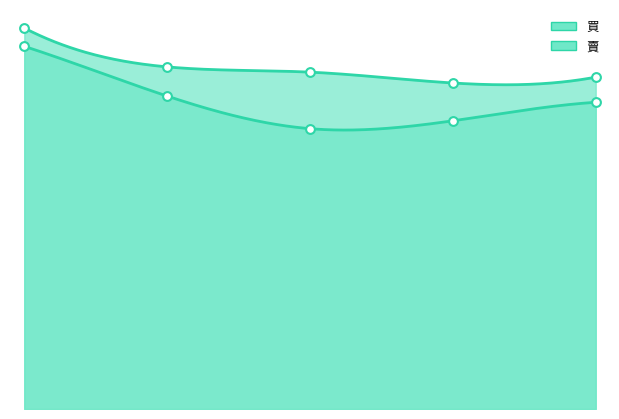

Which series has the largest total across all categories?

買